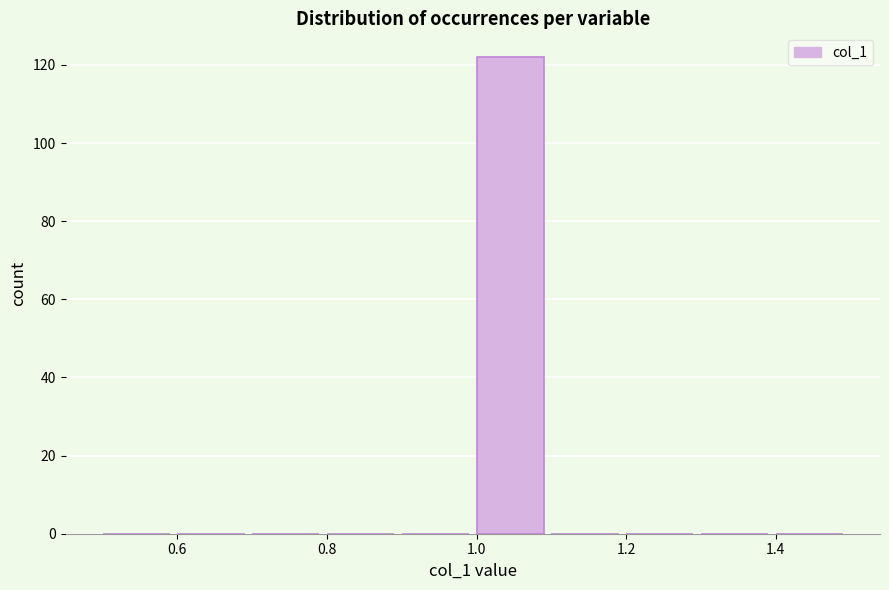

Over which range of the x-axis is the bar tallest?

1.0 to 1.1